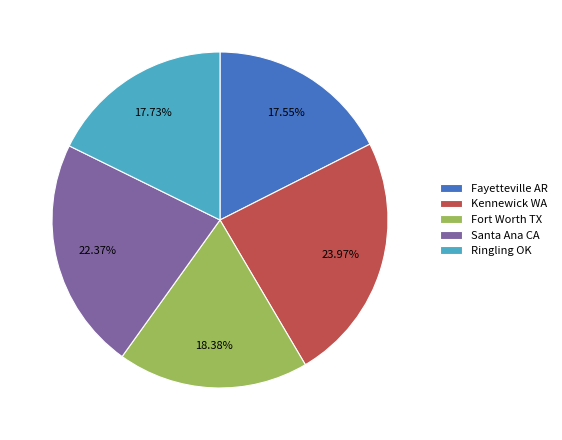

Which has a higher value, Ringling OK or Kennewick WA?

Kennewick WA